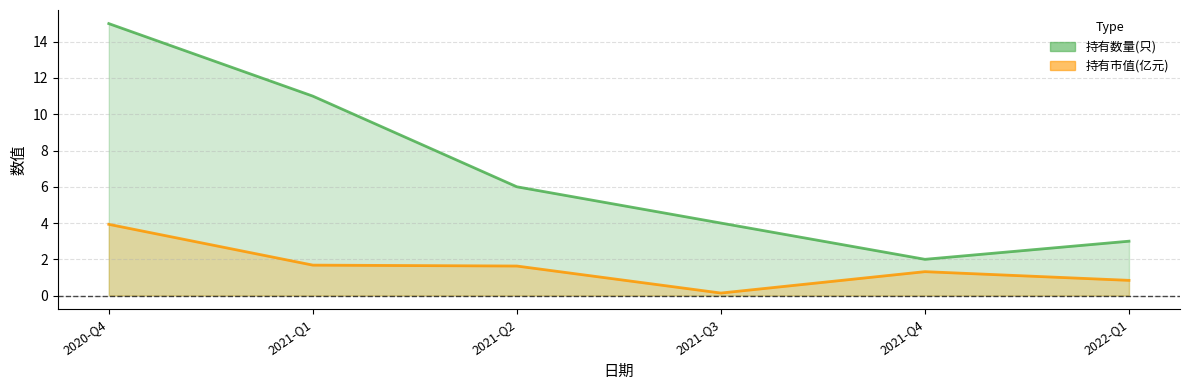

What is the sum of the 持有市值(亿元) values at 2021-Q3 and 2022-Q1?

1.0